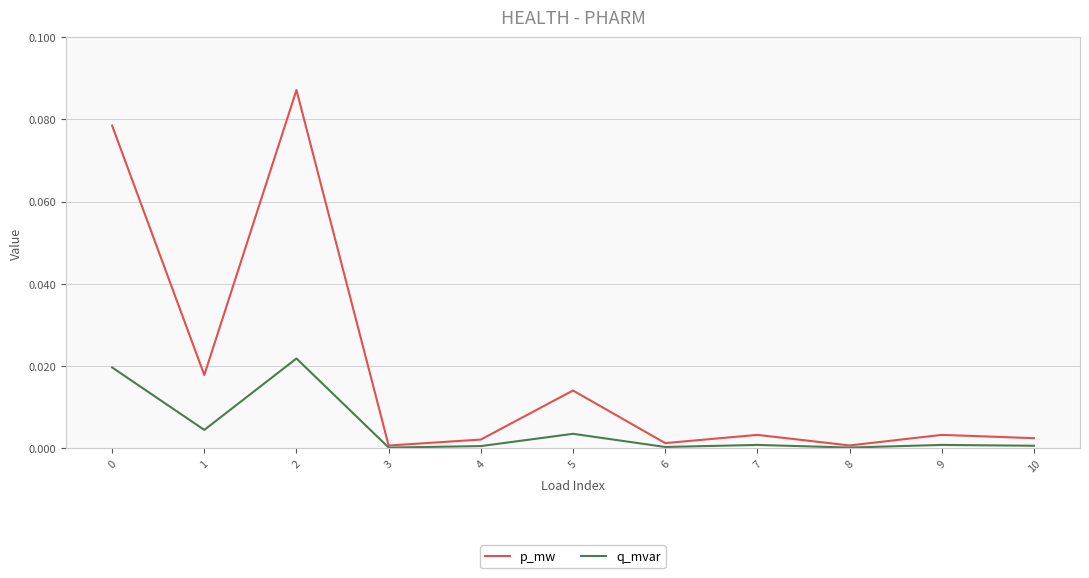

Is this an area chart (filled region under the line)?

No